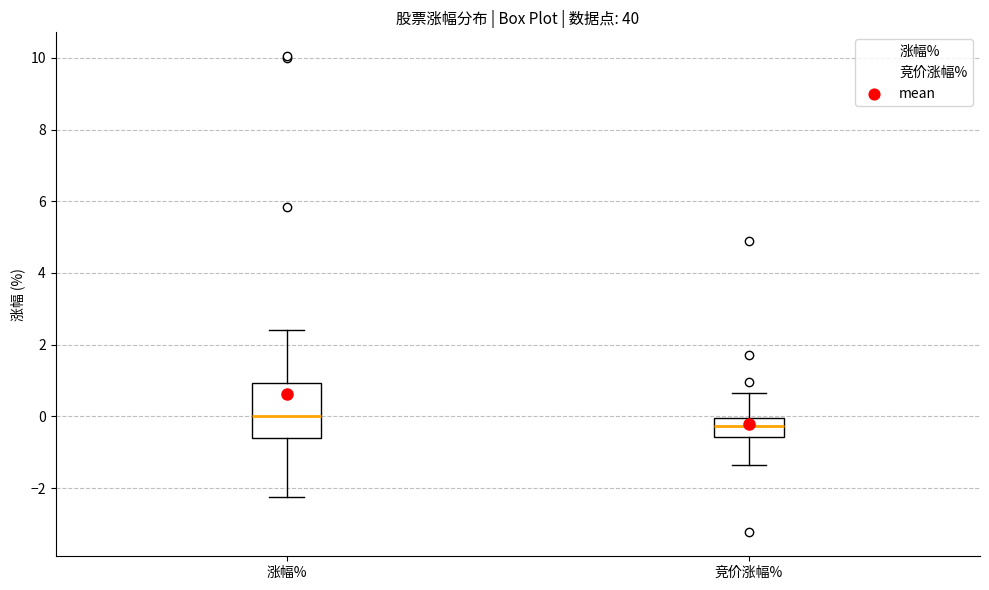

Comparing the boxes themselves (not the whiskers), which one is the tallest?

涨幅%